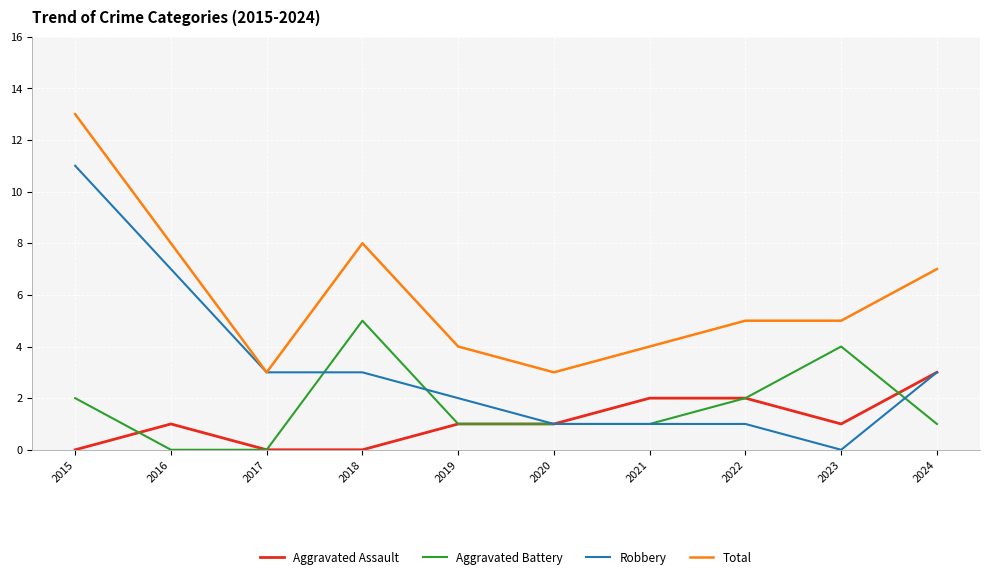

How many Aggravated Assault values are between 0 and 2?

9